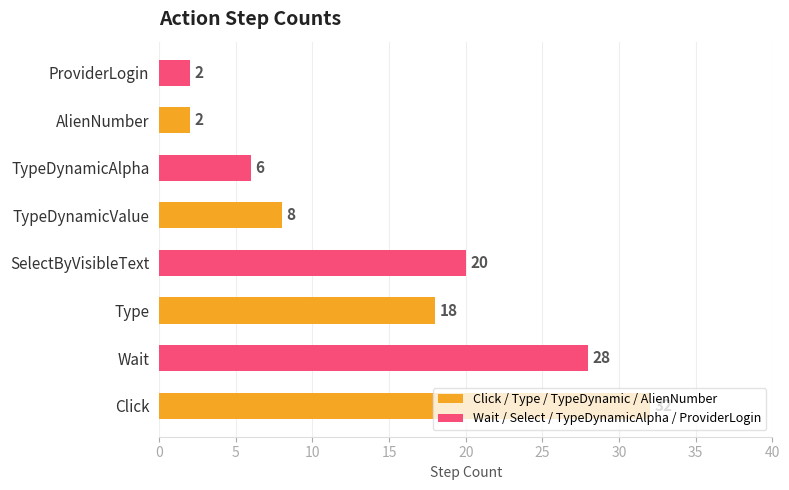

The value at Type is 6. True or false?

False